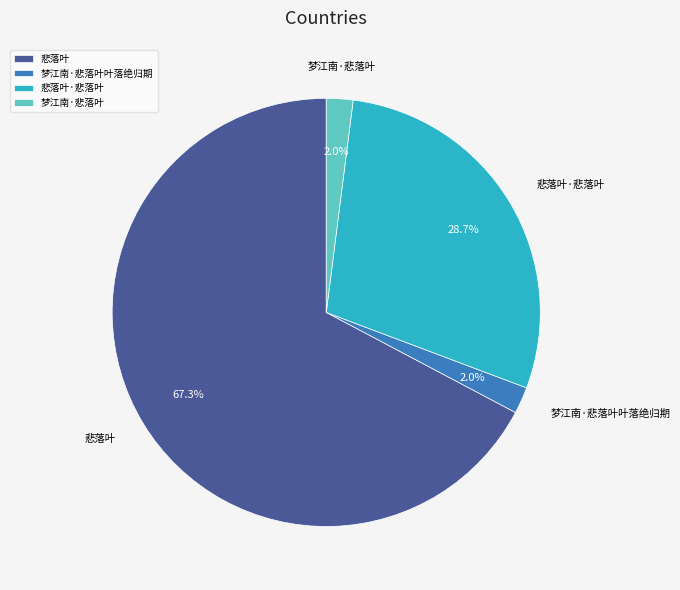

Which has a higher value, 梦江南·悲落叶 or 悲落叶·悲落叶?

悲落叶·悲落叶